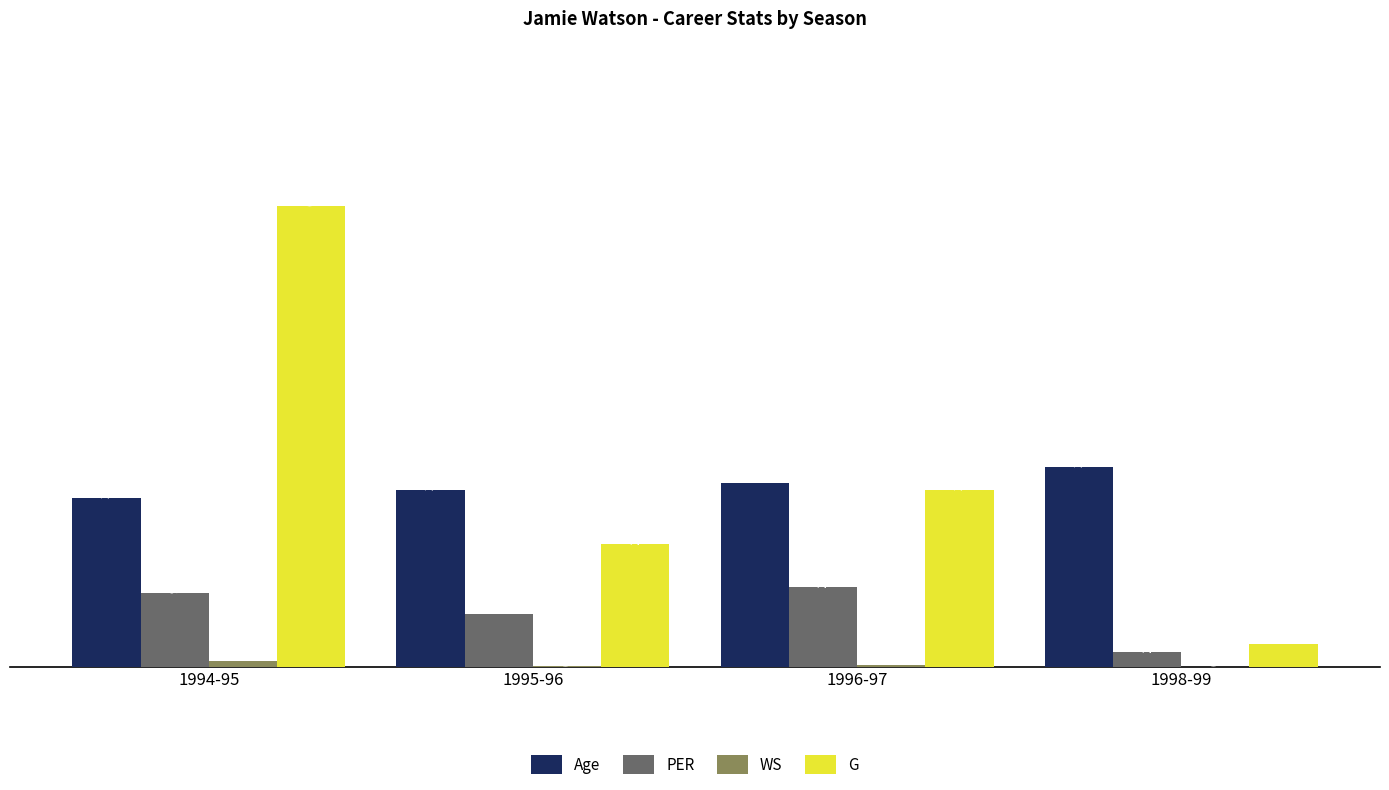

What is the difference between the PER values at 1996-97 and 1994-95?

0.8